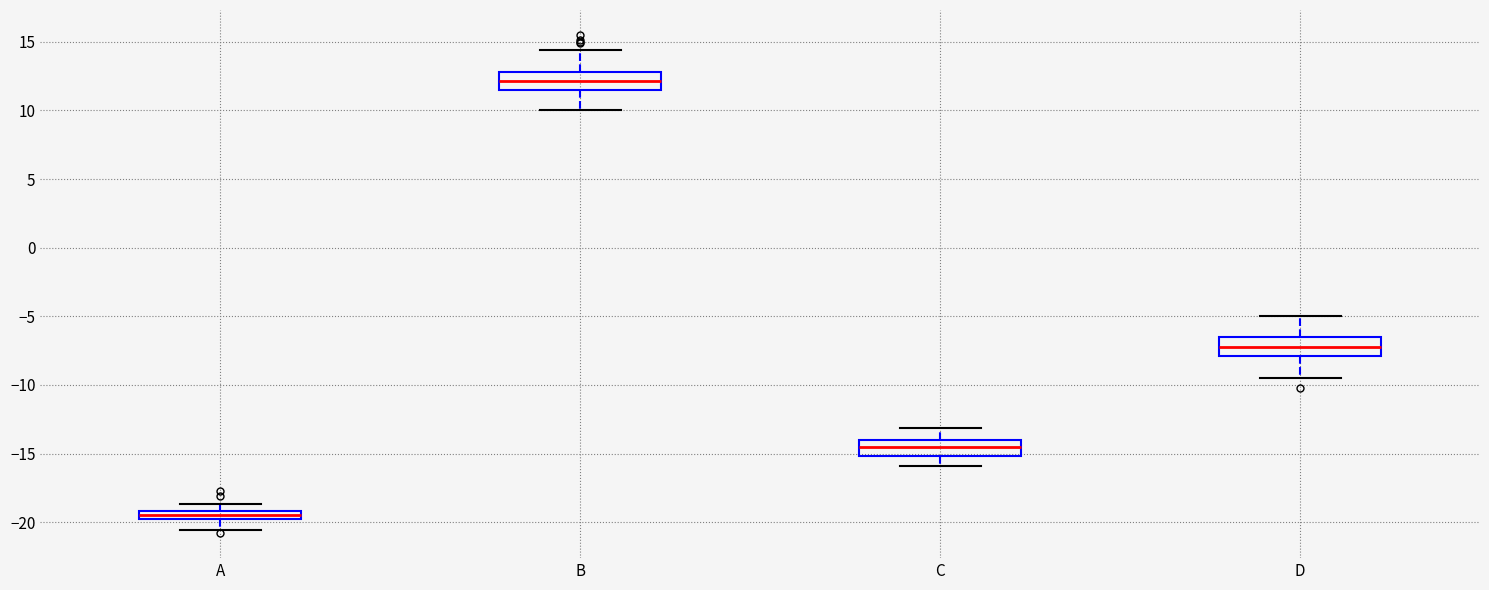

Which box has the highest median line?

B